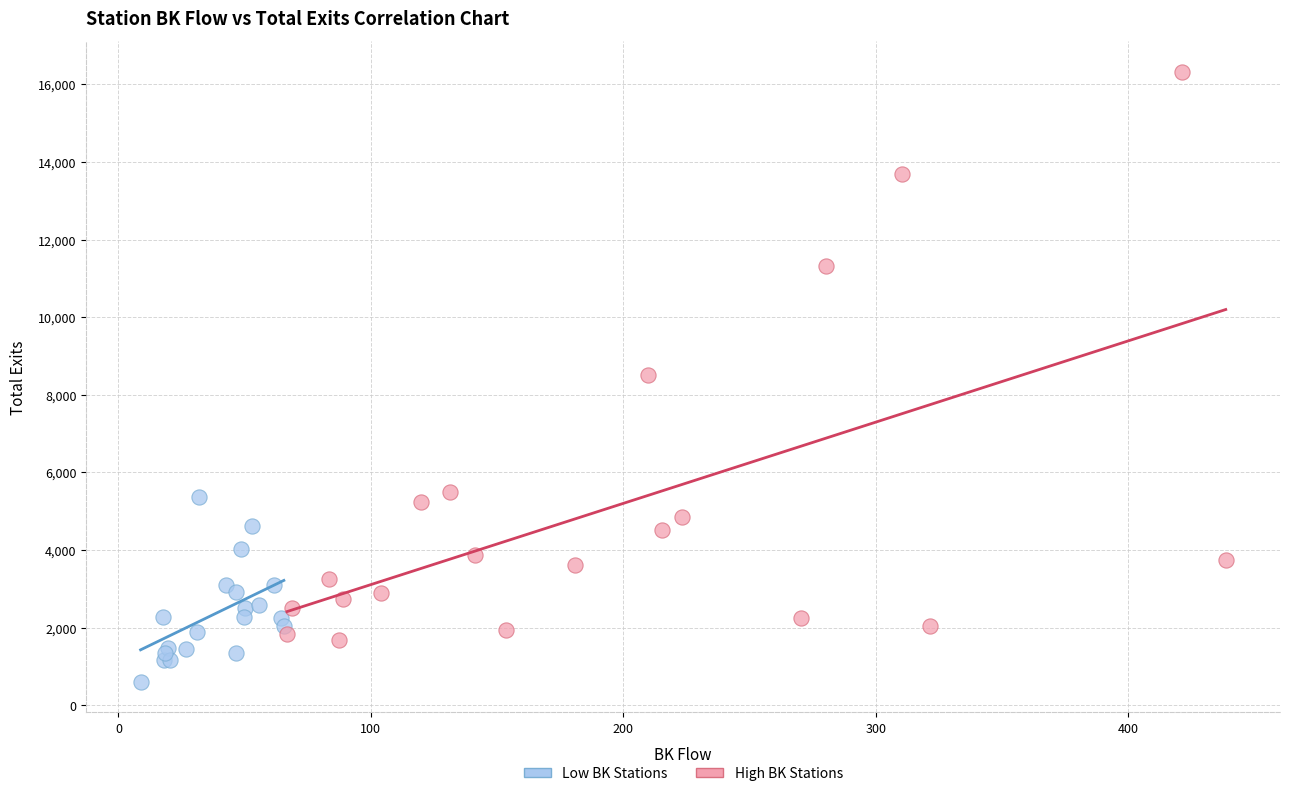

Which series reaches the minimum Y coordinate?

Low BK Stations